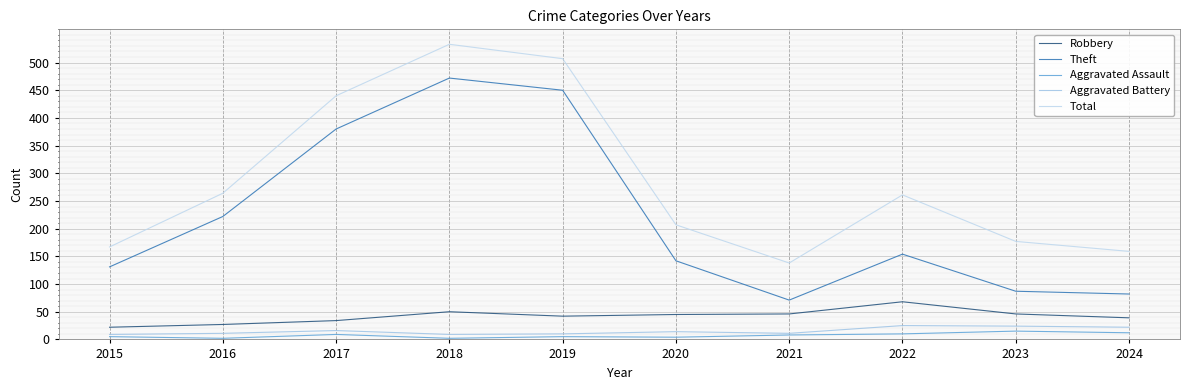

True or false: Theft has more than 2 points higher than both neighbors.

False